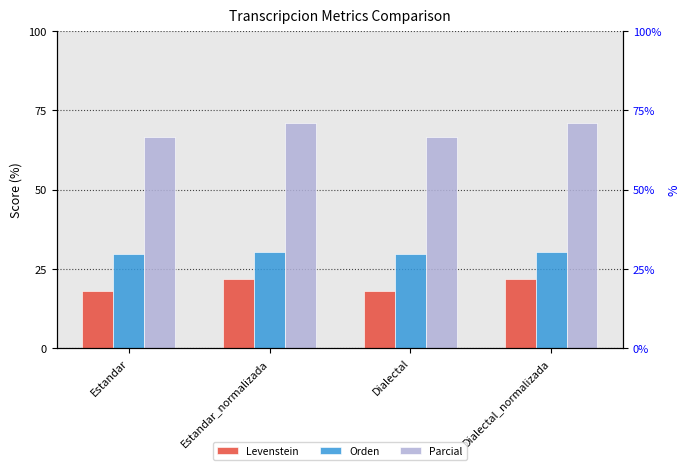

Does the chart contain stacked bars?

No